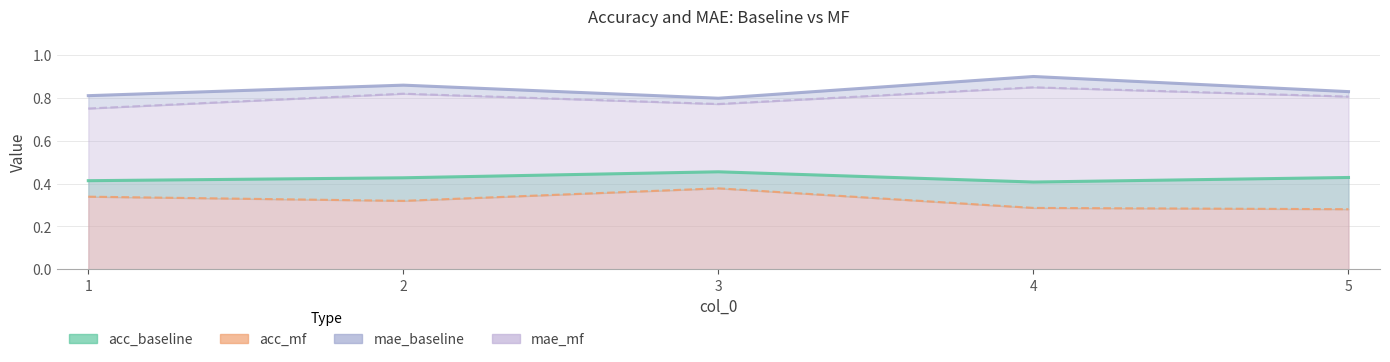

At which label does mae_baseline reach its minimum?

3